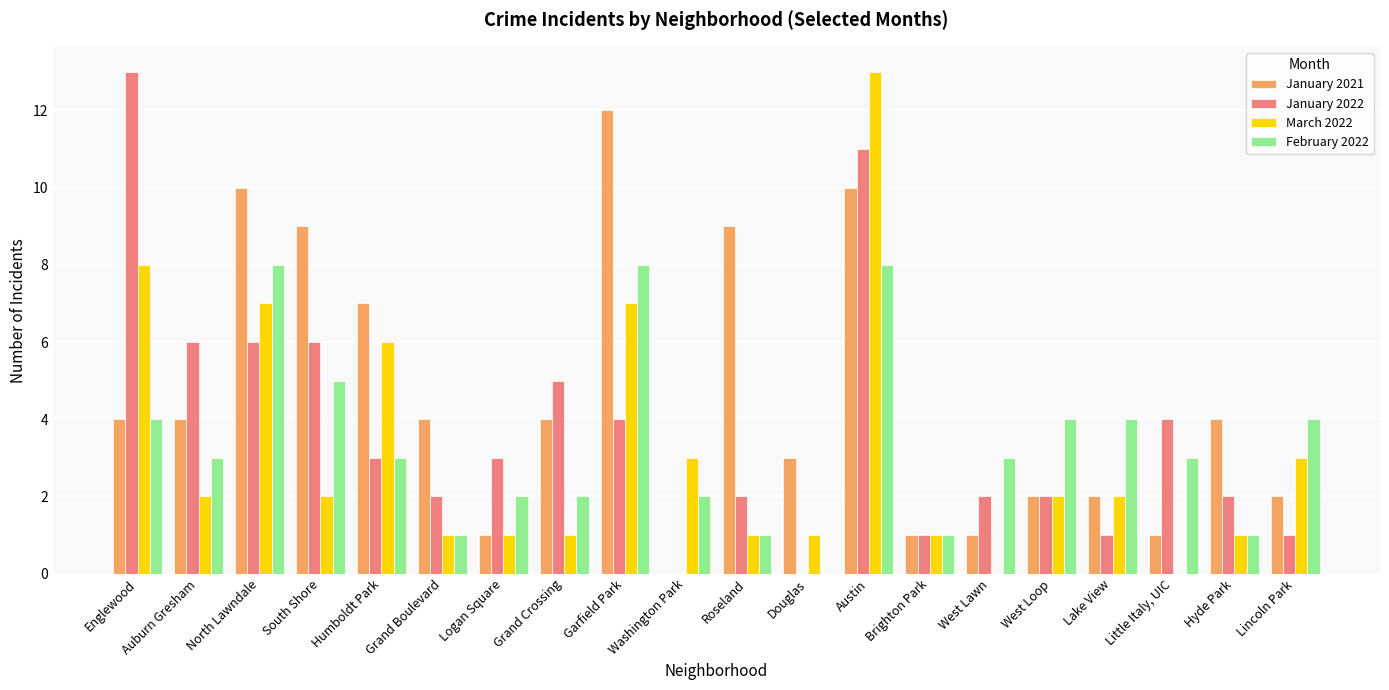

Between Englewood and Brighton Park, which series saw the biggest shift?

January 2022